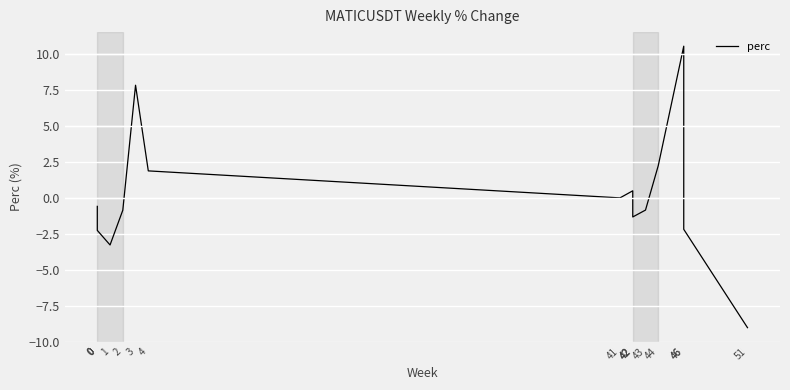

Rank the categories by value from highest to lowest.

46, 3, 44, 4, 42, 41, 0, 43, 2, 42, 42, 0, 46, 0, 1, 51